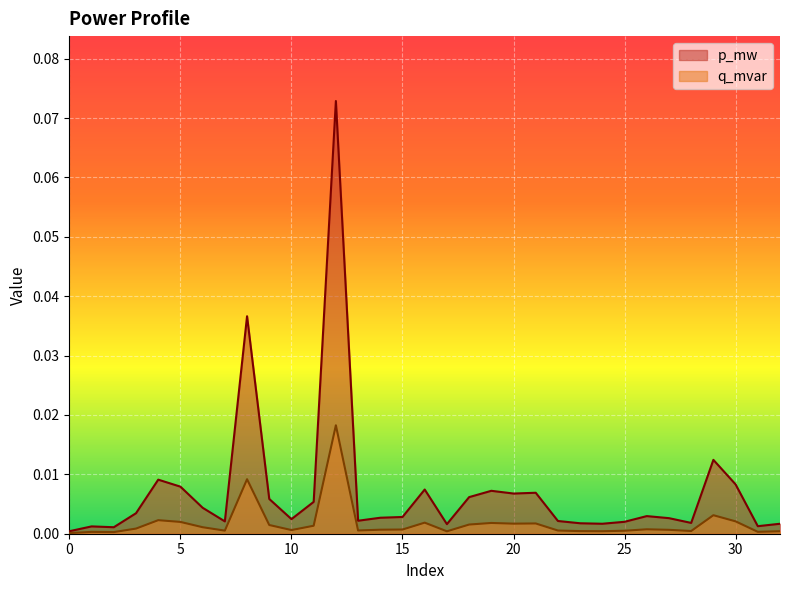

Reading right to left, what are all the values shown in this chart?

p_mw: 32=0.0	31=0.0	30=0.0	29=0.0	28=0.0	27=0.0	26=0.0	25=0.0	24=0.0	23=0.0	22=0.0	21=0.0	20=0.0	19=0.0	18=0.0	17=0.0	16=0.0	15=0.0	14=0.0	13=0.0	12=0.1	11=0.0	10=0.0	9=0.0	8=0.0	7=0.0	6=0.0	5=0.0	4=0.0	3=0.0	2=0.0	1=0.0	0=0.0
q_mvar: 32=0.0	31=0.0	30=0.0	29=0.0	28=0.0	27=0.0	26=0.0	25=0.0	24=0.0	23=0.0	22=0.0	21=0.0	20=0.0	19=0.0	18=0.0	17=0.0	16=0.0	15=0.0	14=0.0	13=0.0	12=0.0	11=0.0	10=0.0	9=0.0	8=0.0	7=0.0	6=0.0	5=0.0	4=0.0	3=0.0	2=0.0	1=0.0	0=0.0